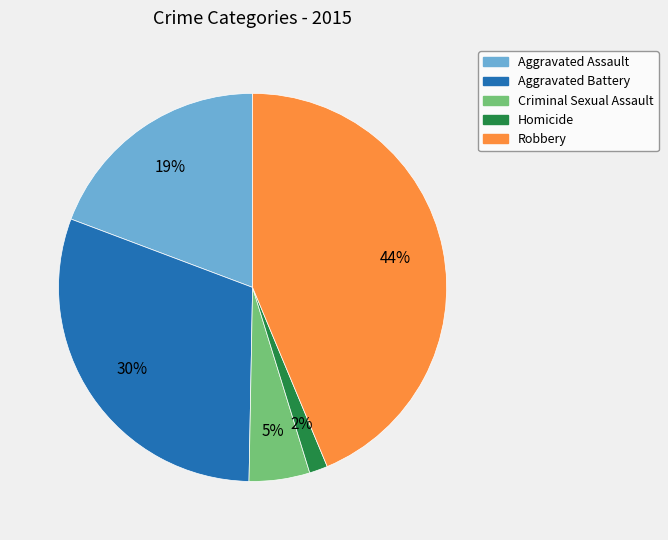

Count the number of slices in the pie.

5